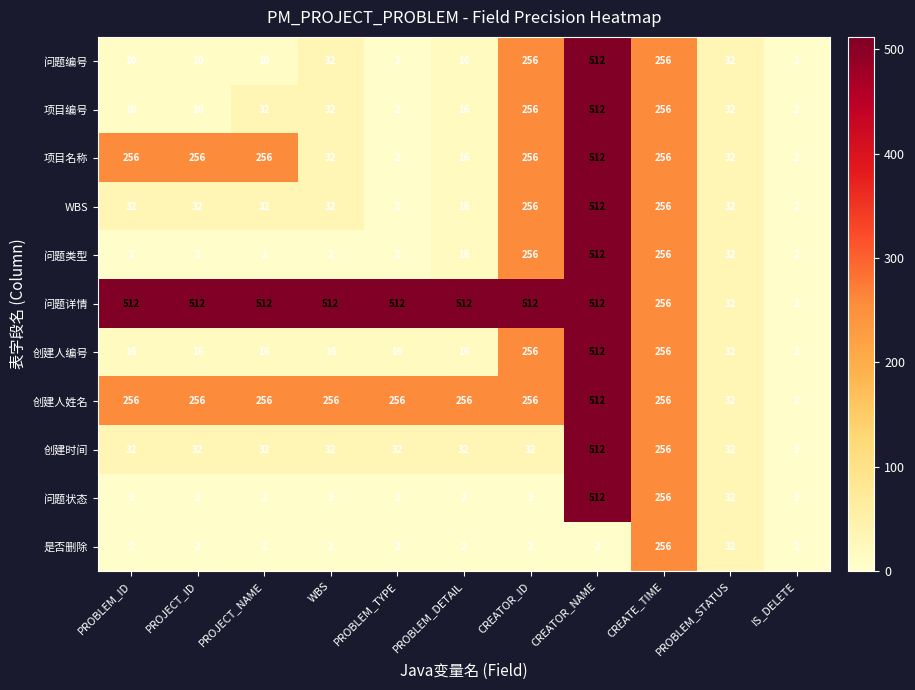

What is the approximate value of 创建人编号 at CREATOR_NAME?

512